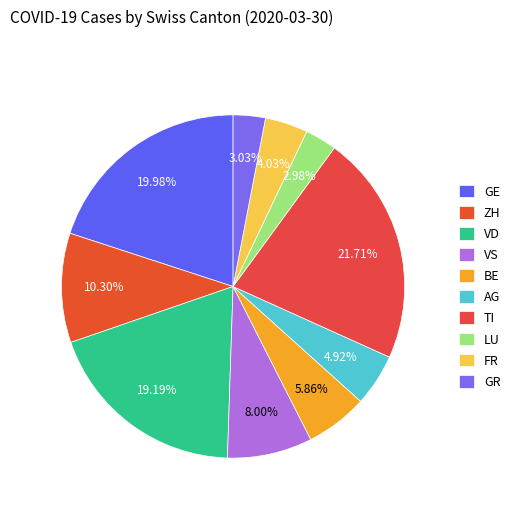

Does any single category account for the majority?

No